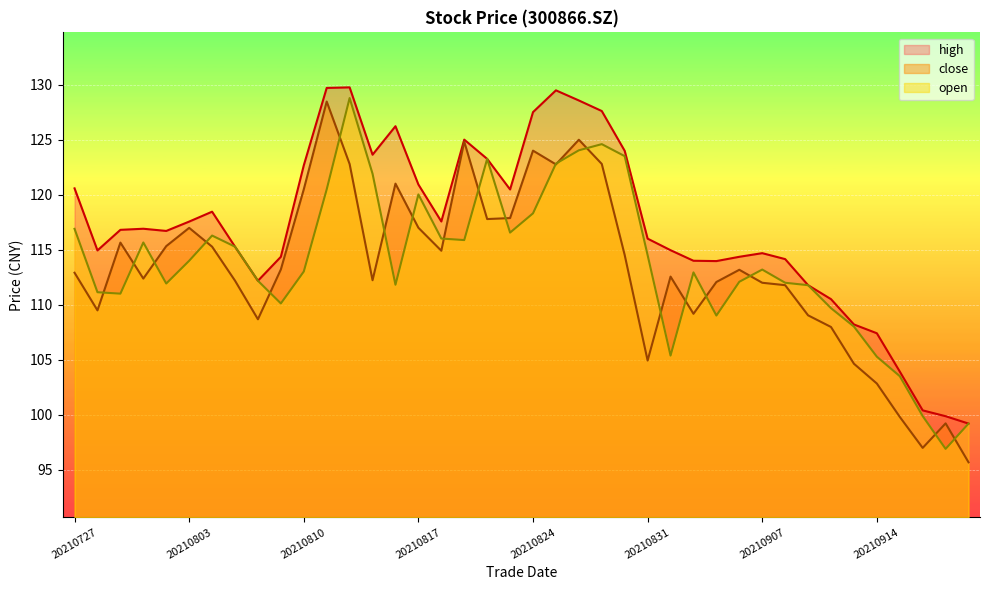

What is the greatest value displayed?

129.8